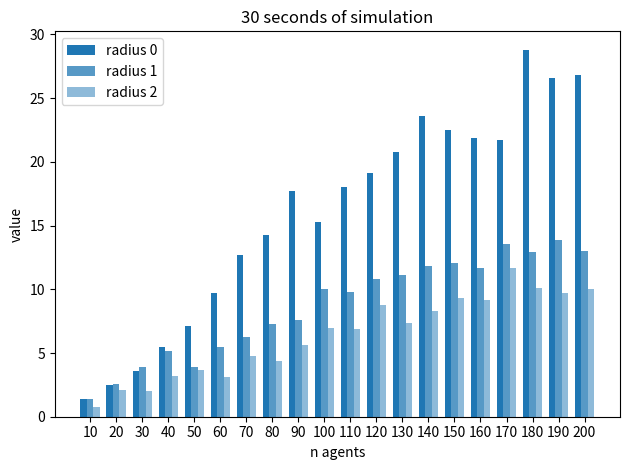

How many bars are there in each group?

3